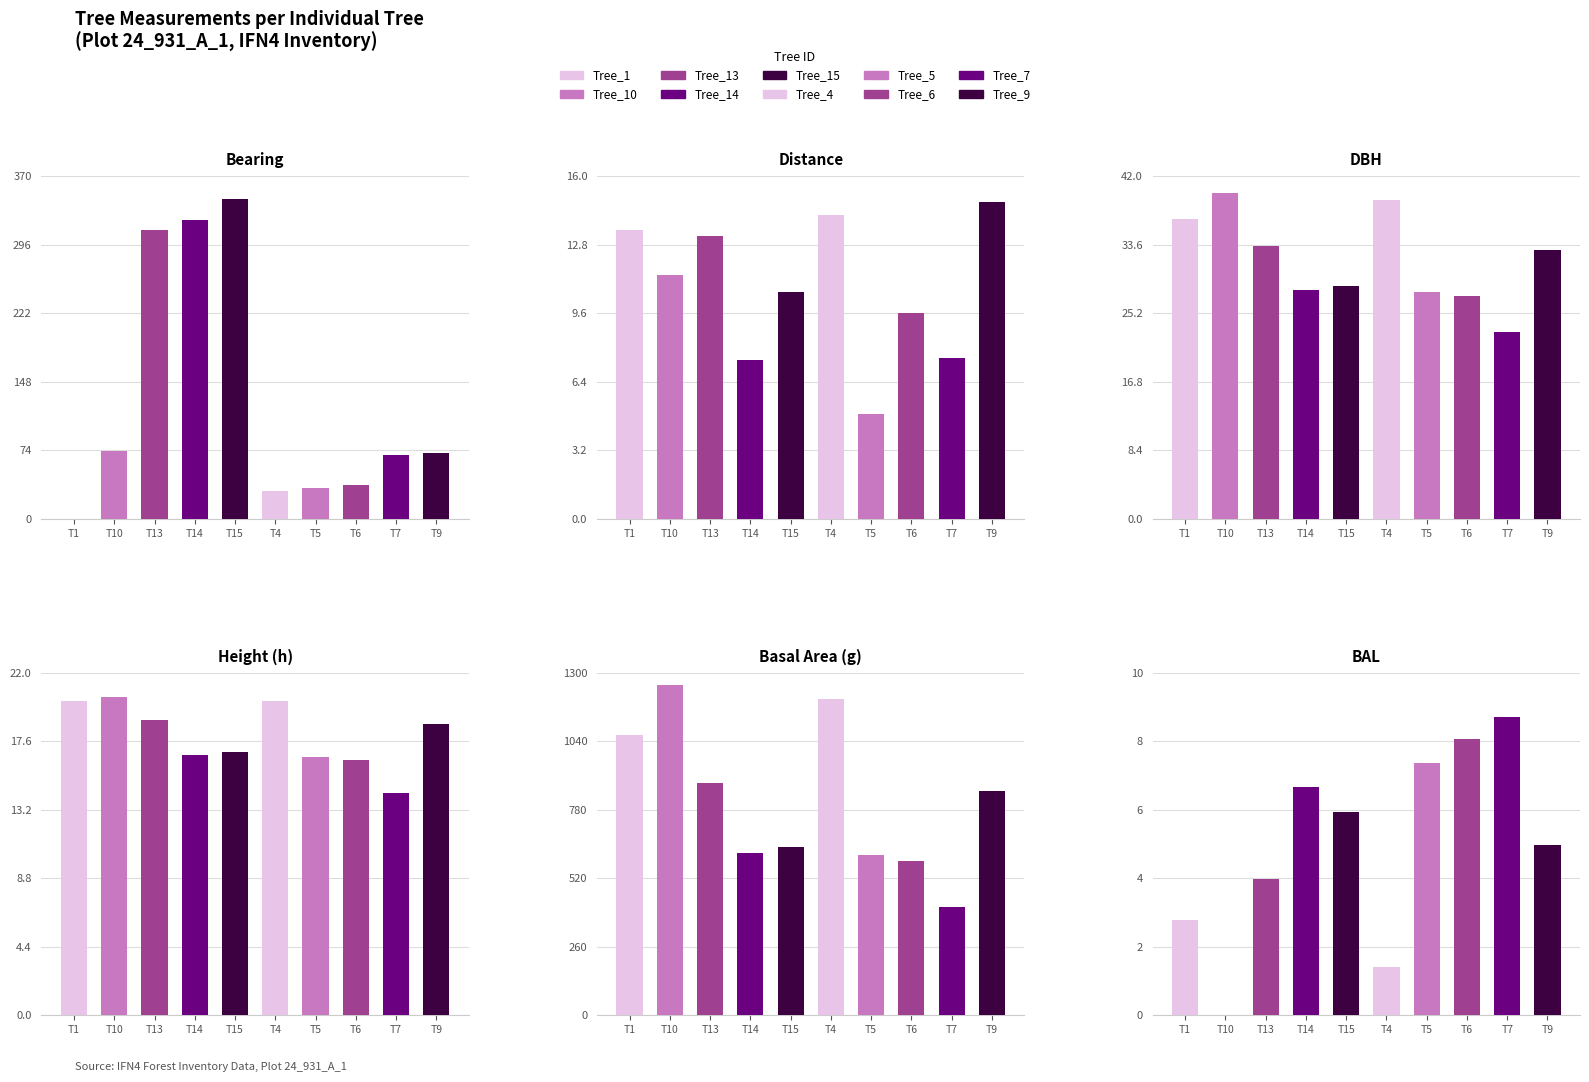

At which label does g reach its minimum?

T7